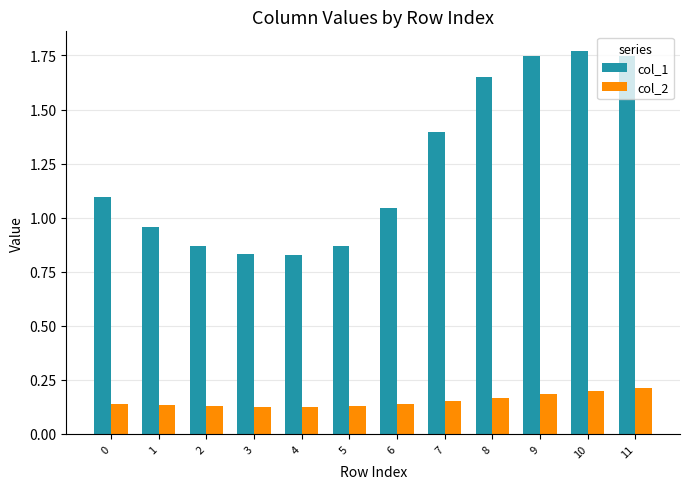

Are the bars grouped side by side (vs. stacked)?

Yes